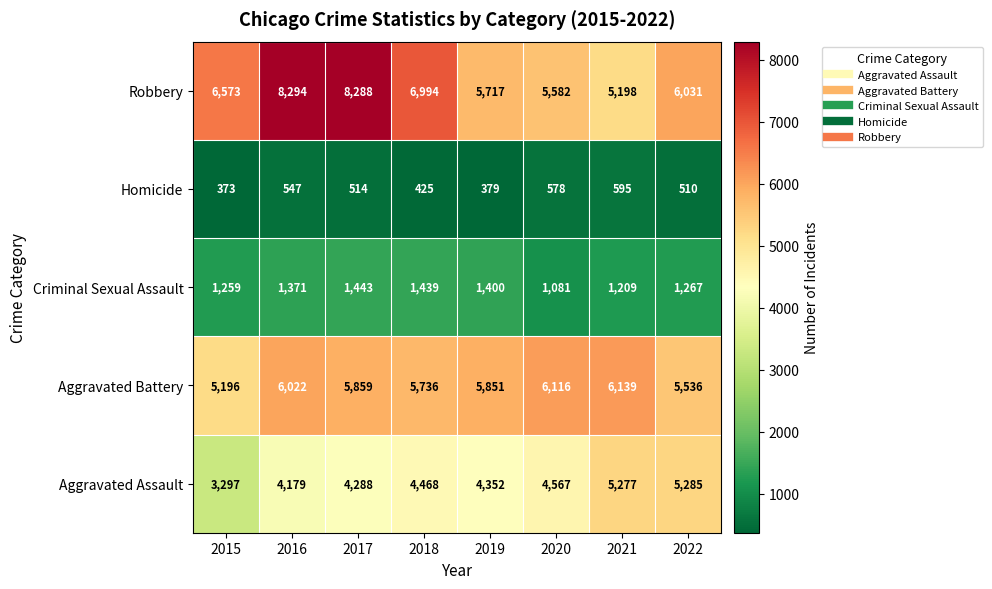

At which label does Aggravated Battery first exceed 5859?

2016